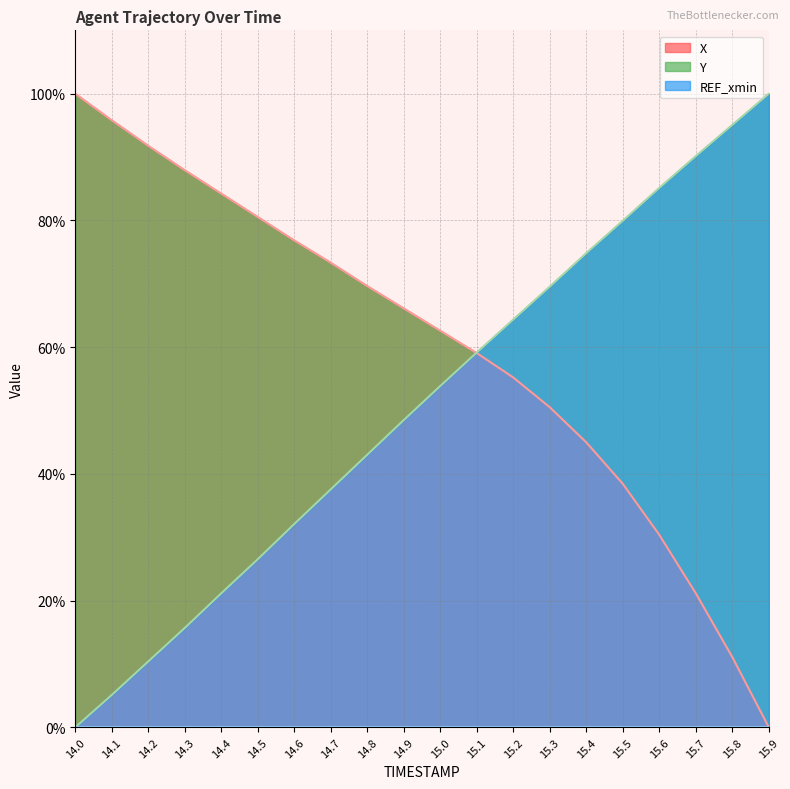

Between which two adjacent categories do X and Y first intersect?

15.0 and 15.1